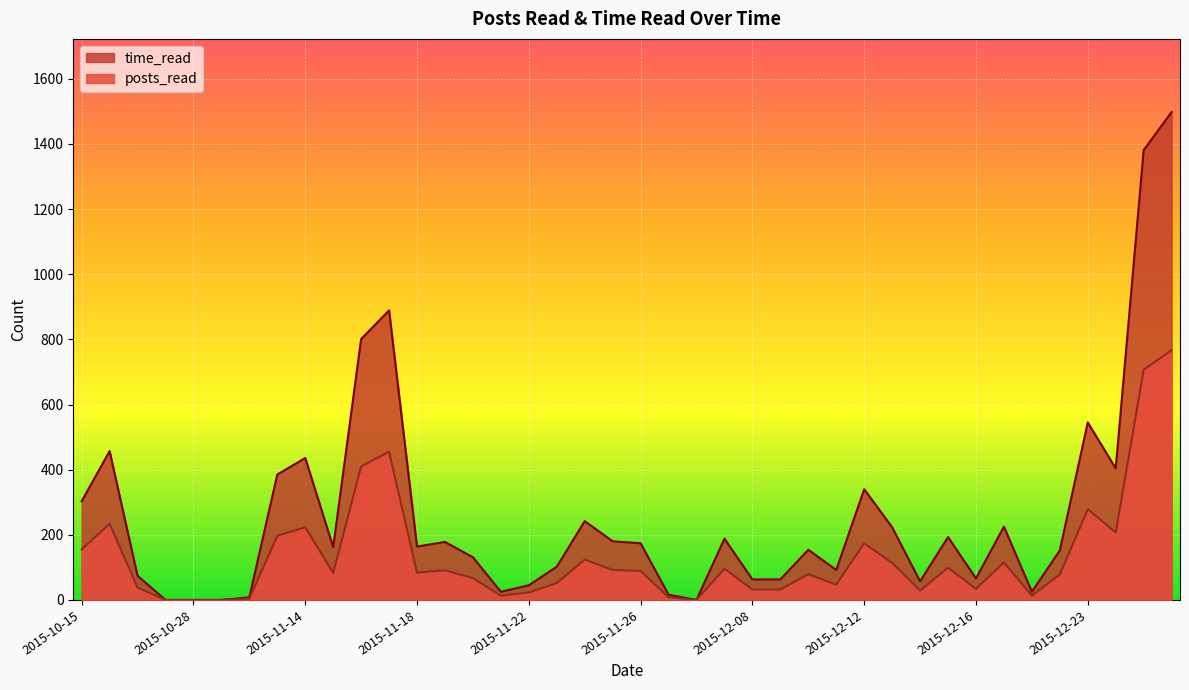

What is the difference between the maximum and minimum values in the time_read series?

1498